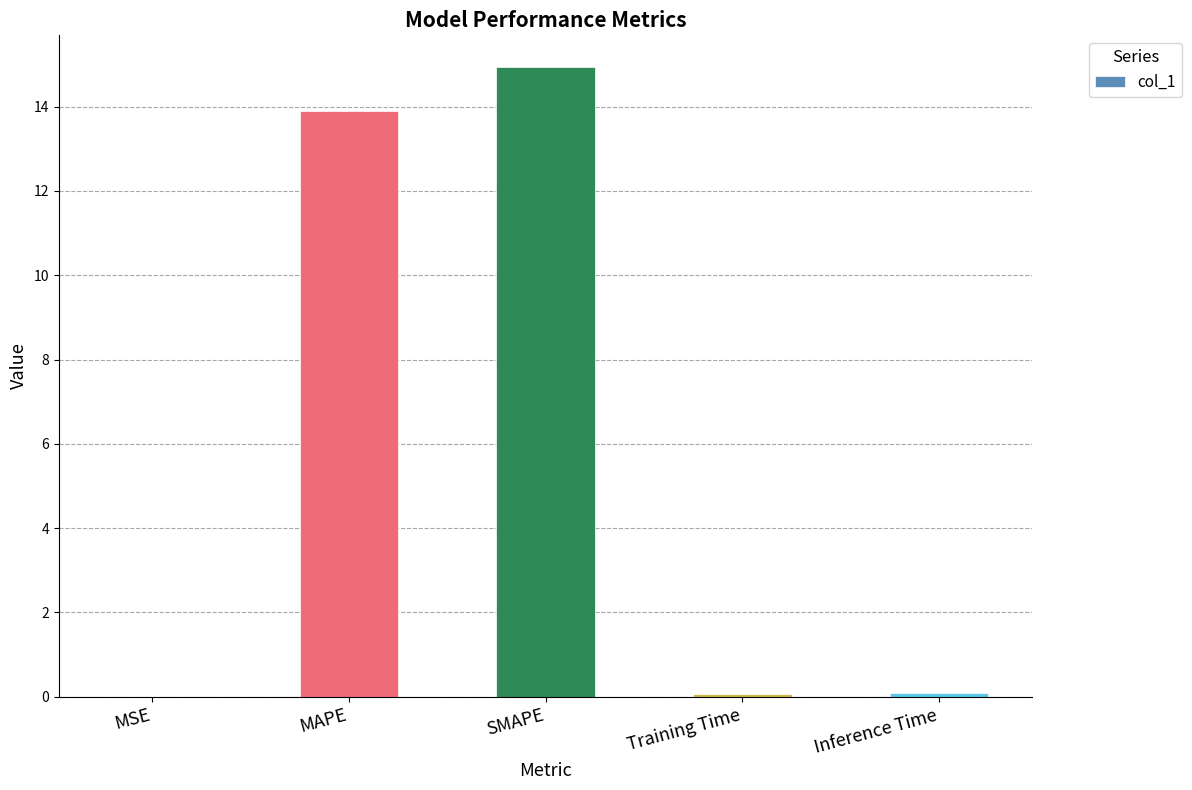

The chart shows a value of 0.0 at MSE. True or false?

True